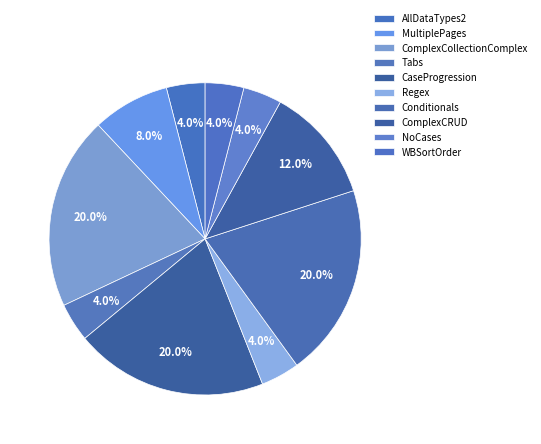

Which slice is the smallest?

AllDataTypes2